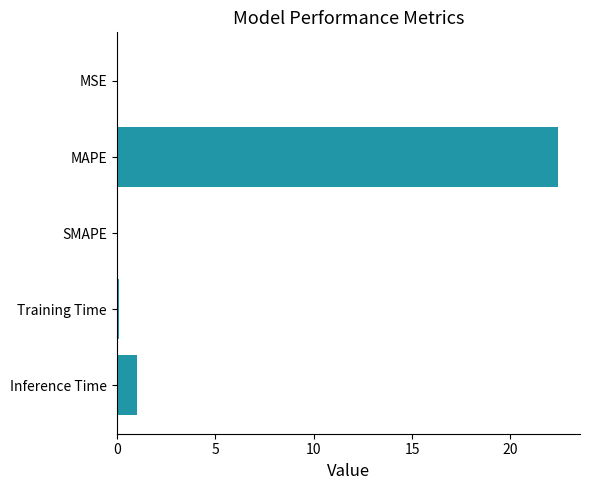

What is the greatest value displayed?

22.4